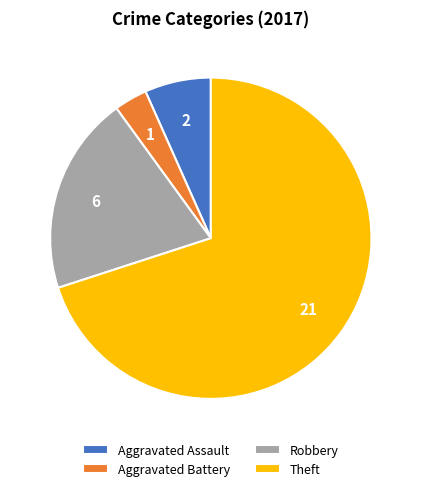

How many slices are in this pie chart?

4